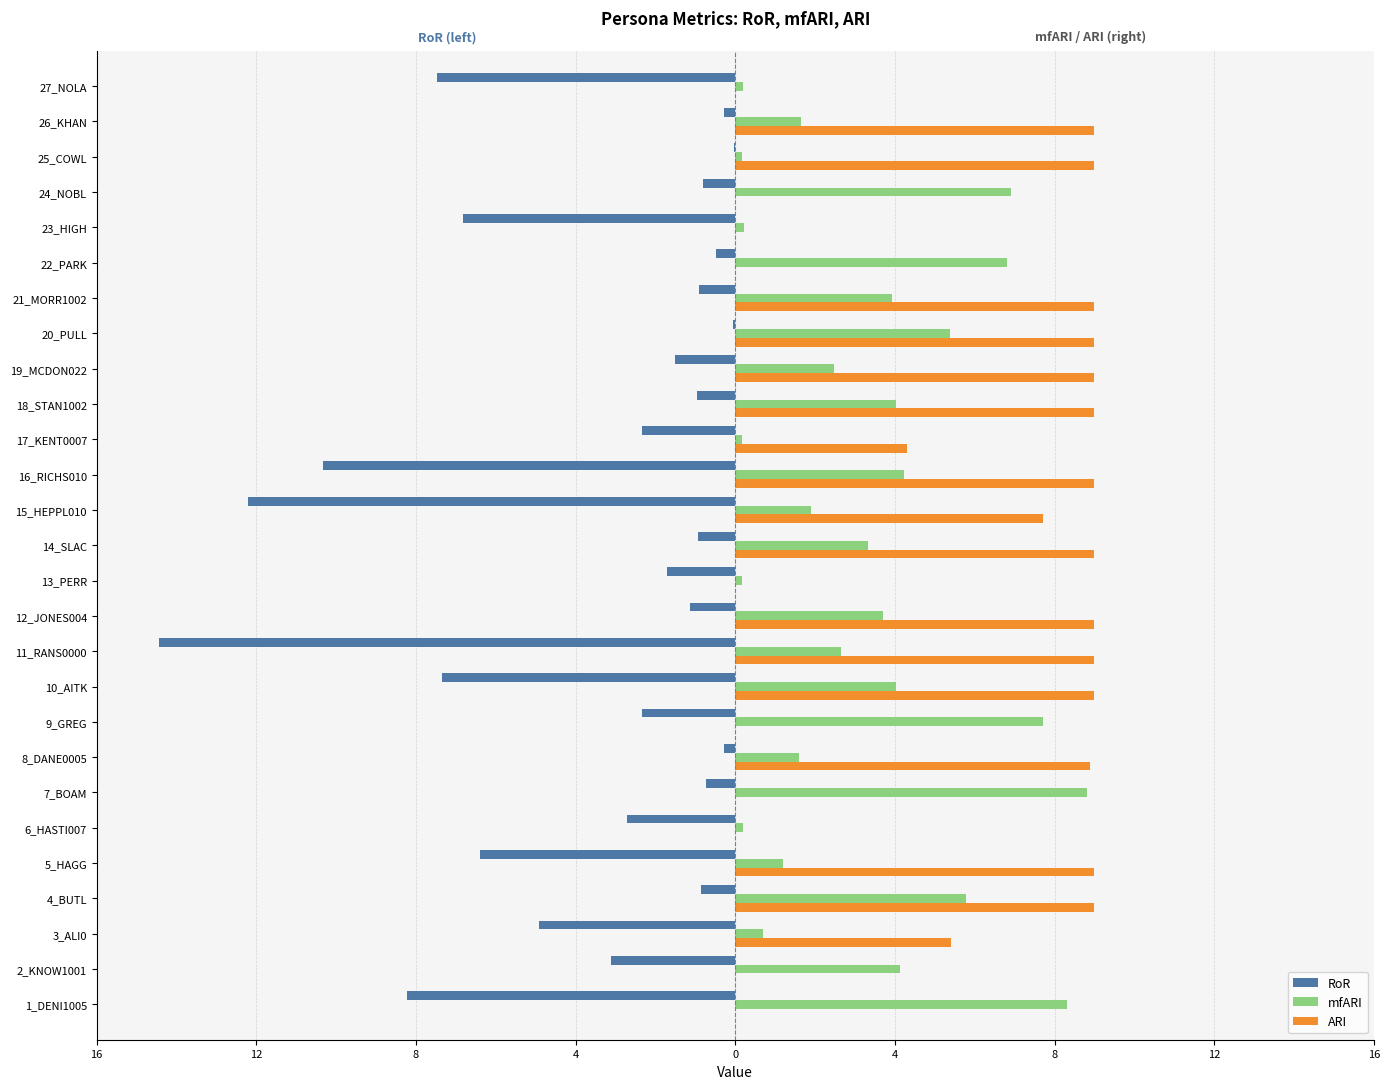

What are all the series names shown in the legend?

RoR, mfARI, ARI